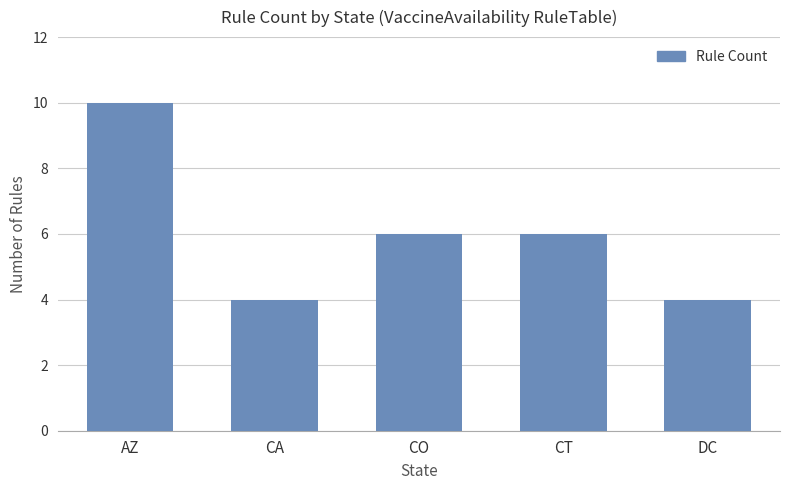

Count the values in the range 4 to 6.

4